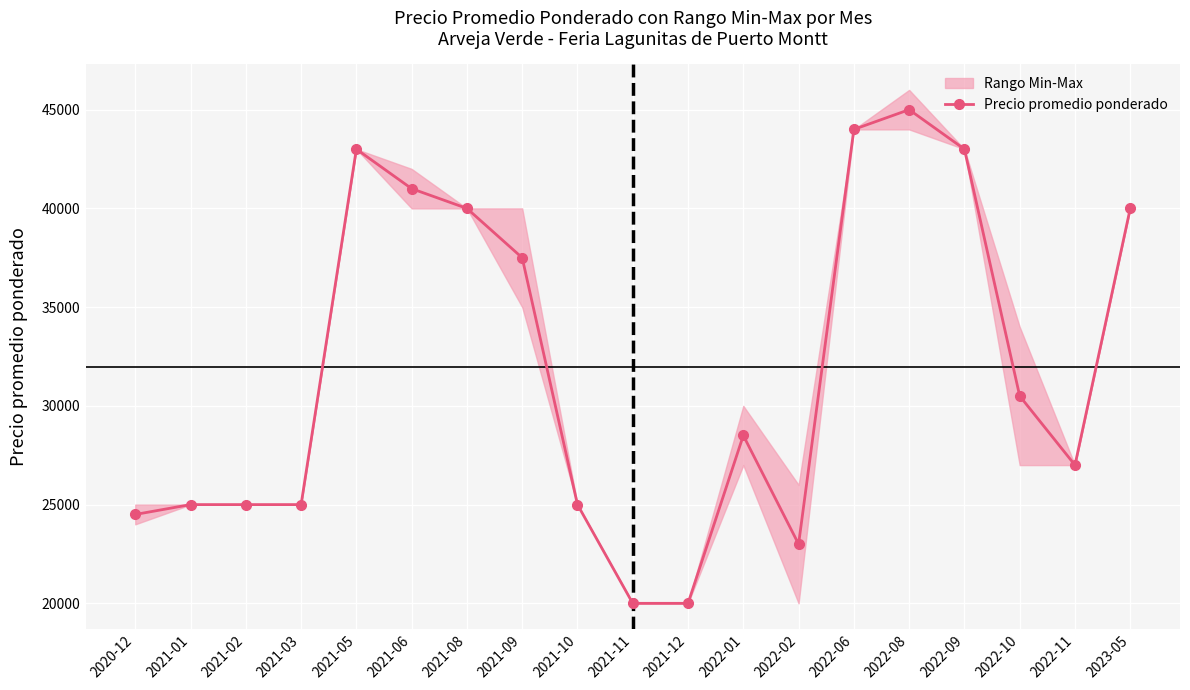

How many values are below 28500?

9